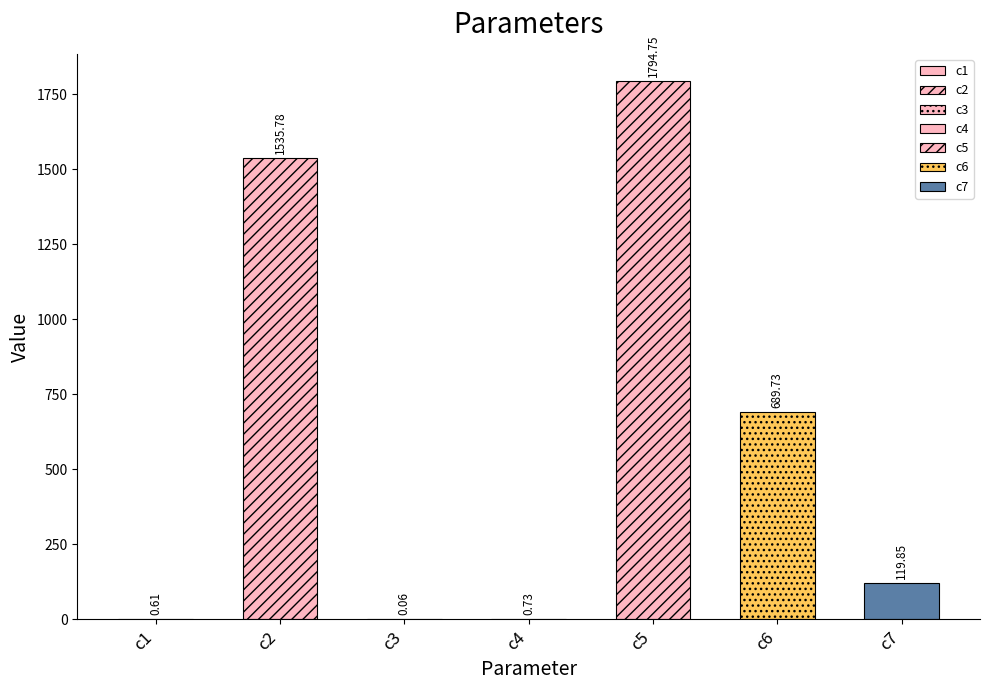

Reading left to right, list all the values displayed in this chart.

0.6	1535.8	0.1	0.7	1794.7	689.7	119.8